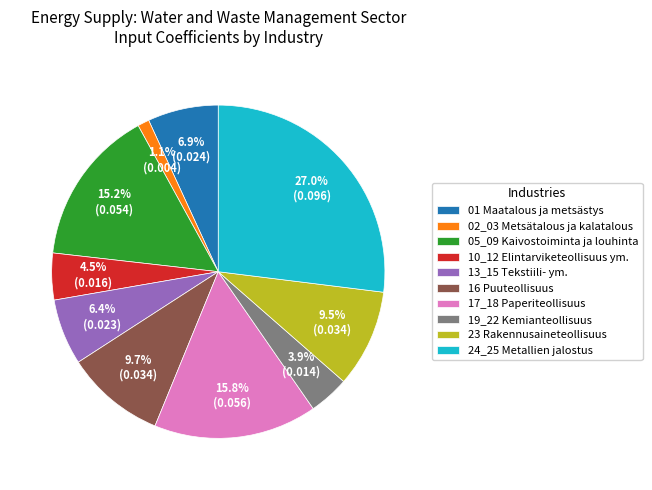

Which has a higher value, 24_25 Metallien jalostus or 19_22 Kemianteollisuus?

24_25 Metallien jalostus